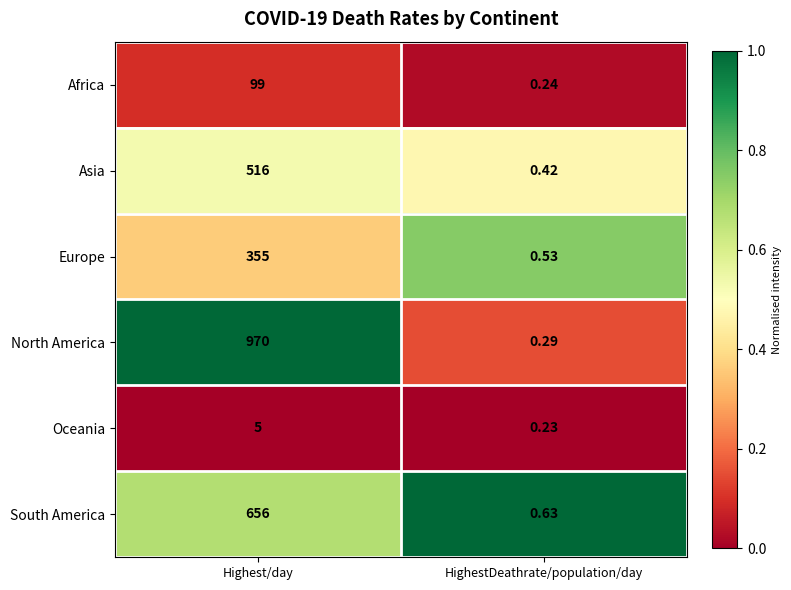

Where is Africa nearest to the value 49?

HighestDeathrate/population/day